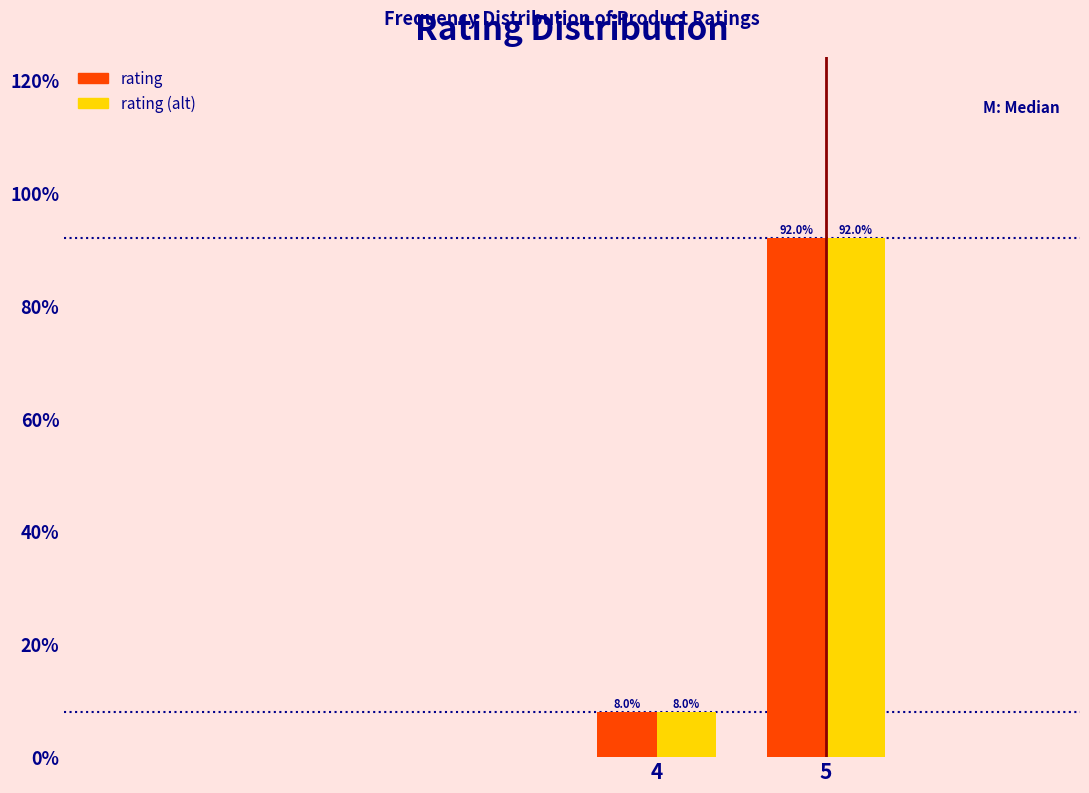

Reading left to right, transcribe all the data shown in this chart.

rating: 8	92
rating (alt): 8	92